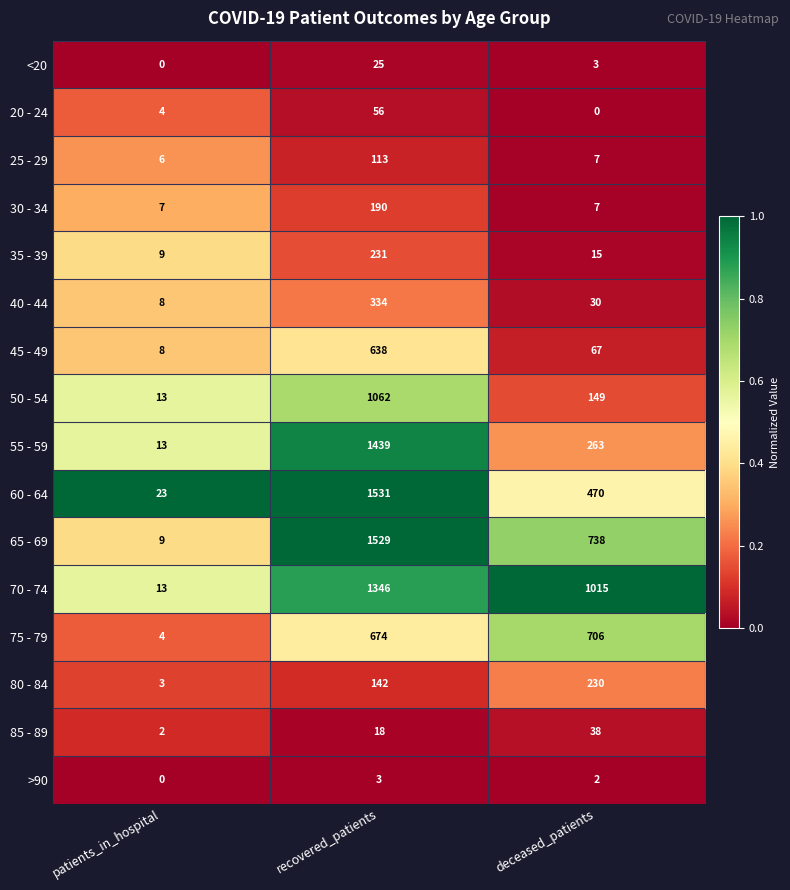

Is it true that 85 - 89 equals 31 at recovered_patients?

False